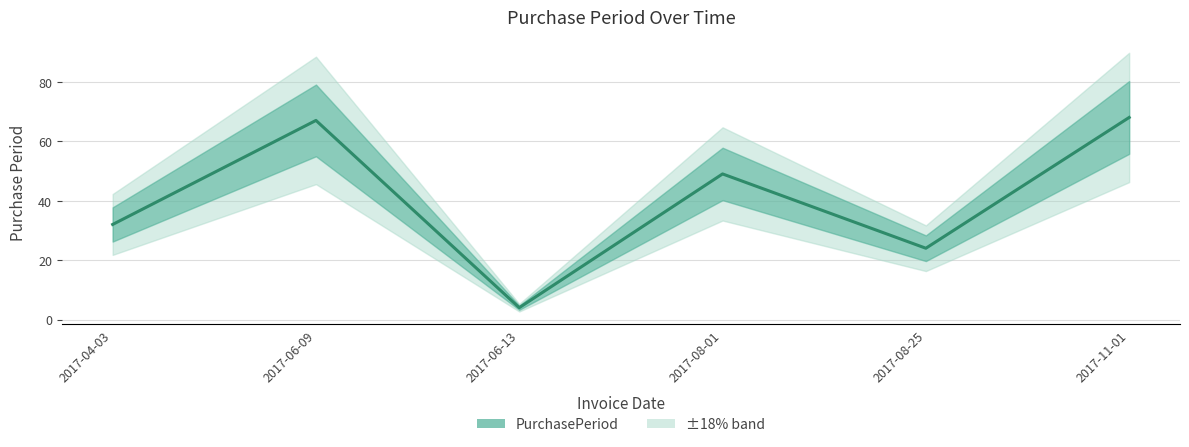

Reading right to left, transcribe all the data shown in this chart.

2017-11-01=68	2017-08-25=24	2017-08-01=49	2017-06-13=4	2017-06-09=67	2017-04-03=32